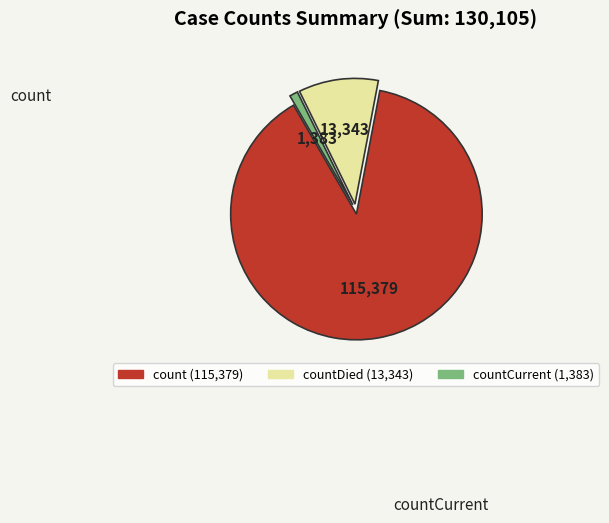

Is there any slice that represents more than half of the pie?

Yes